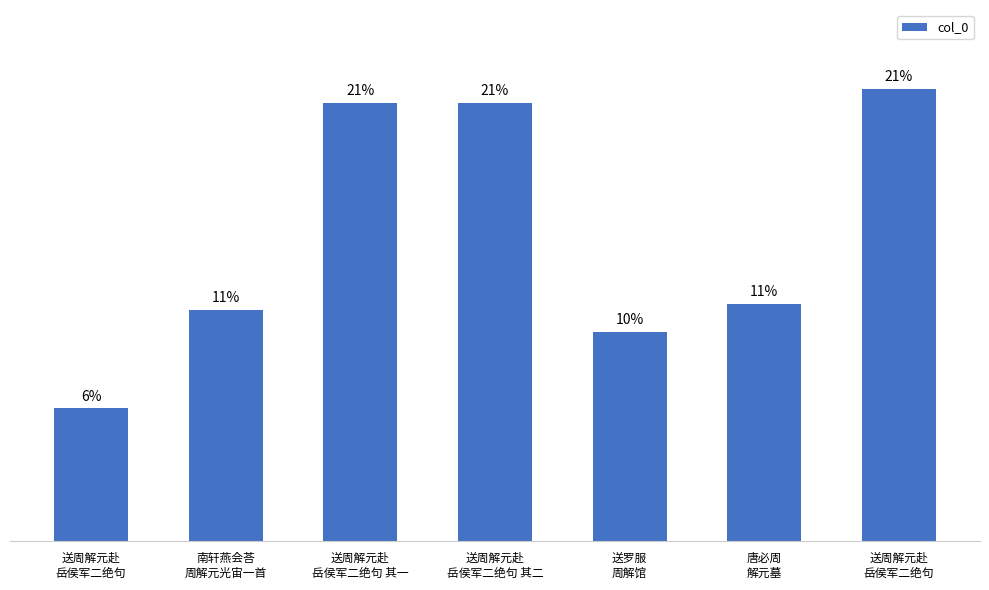

What is the label of the 3rd bar from the left?

送周解元赴
岳侯军二绝句 其一